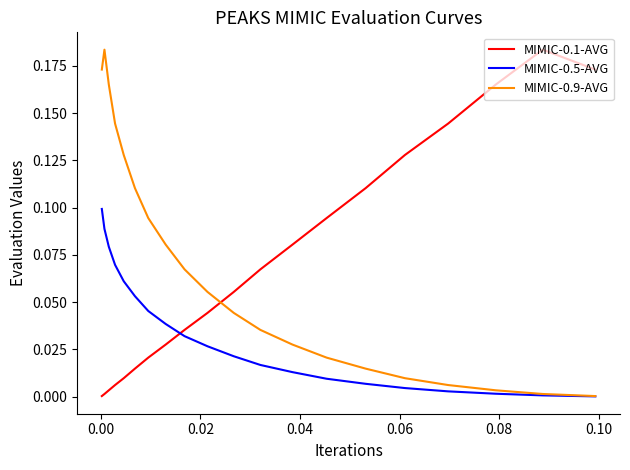

What is the label of the 17th point from the right?

0.04